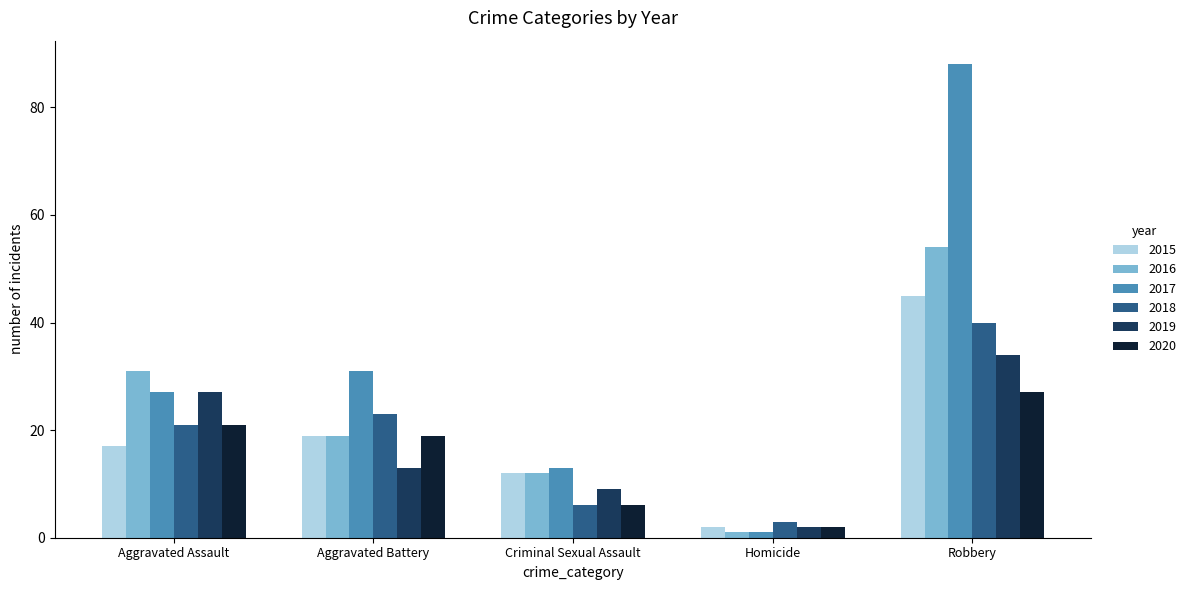

What are all the series names shown in the legend?

2015, 2016, 2017, 2018, 2019, 2020